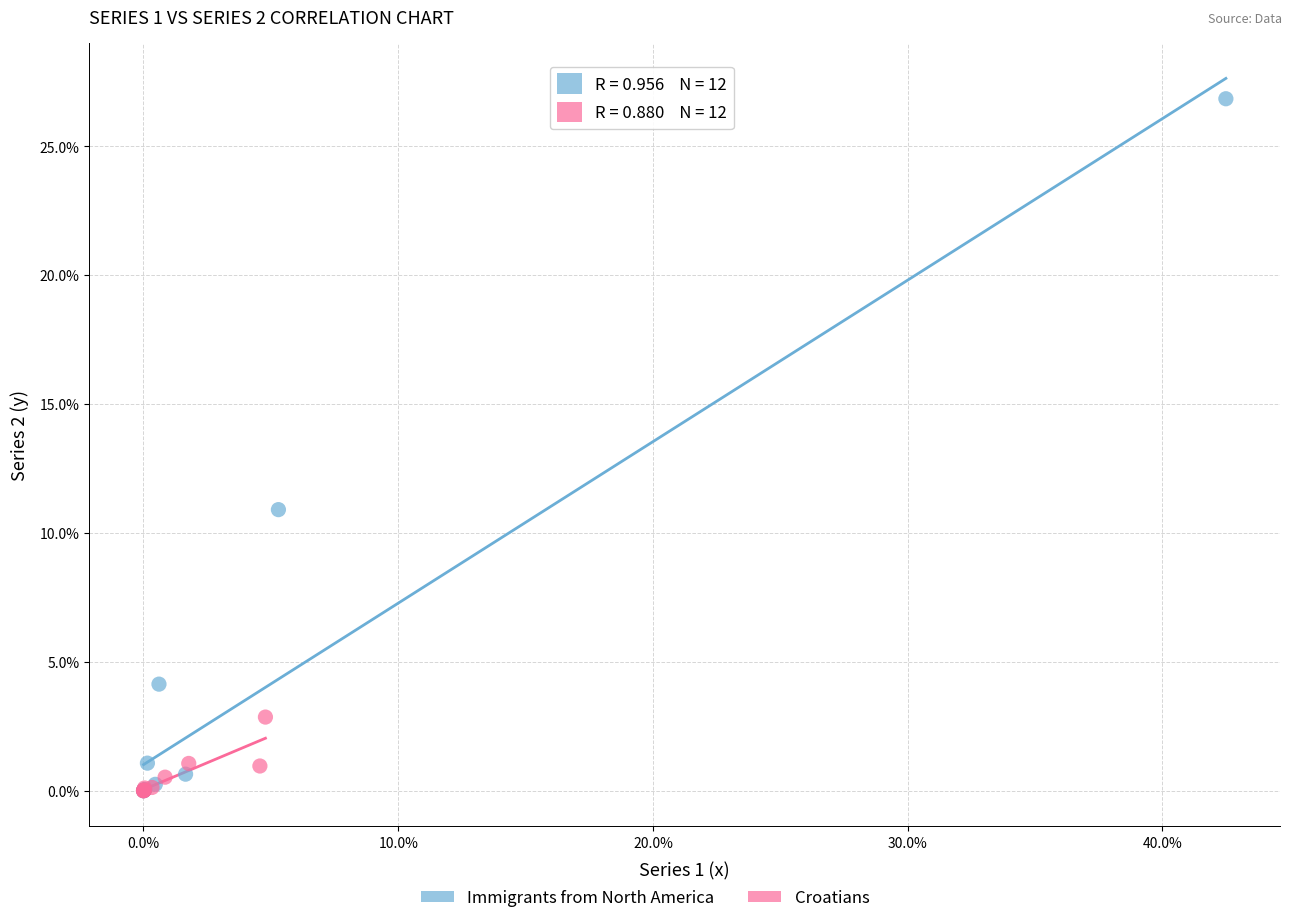

Which series has the widest spread of Y values?

Immigrants from North America